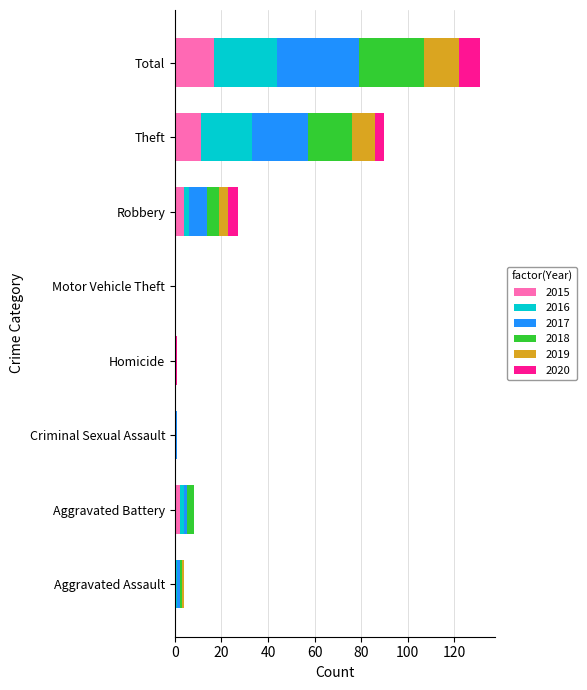

What is the highest value of the 2015 series?

17